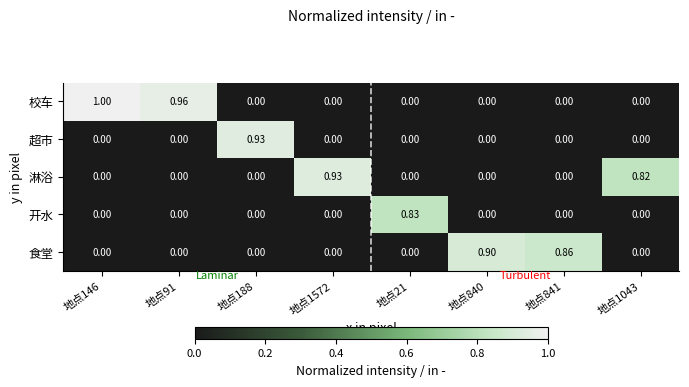

Which series has the largest total across all categories?

校车